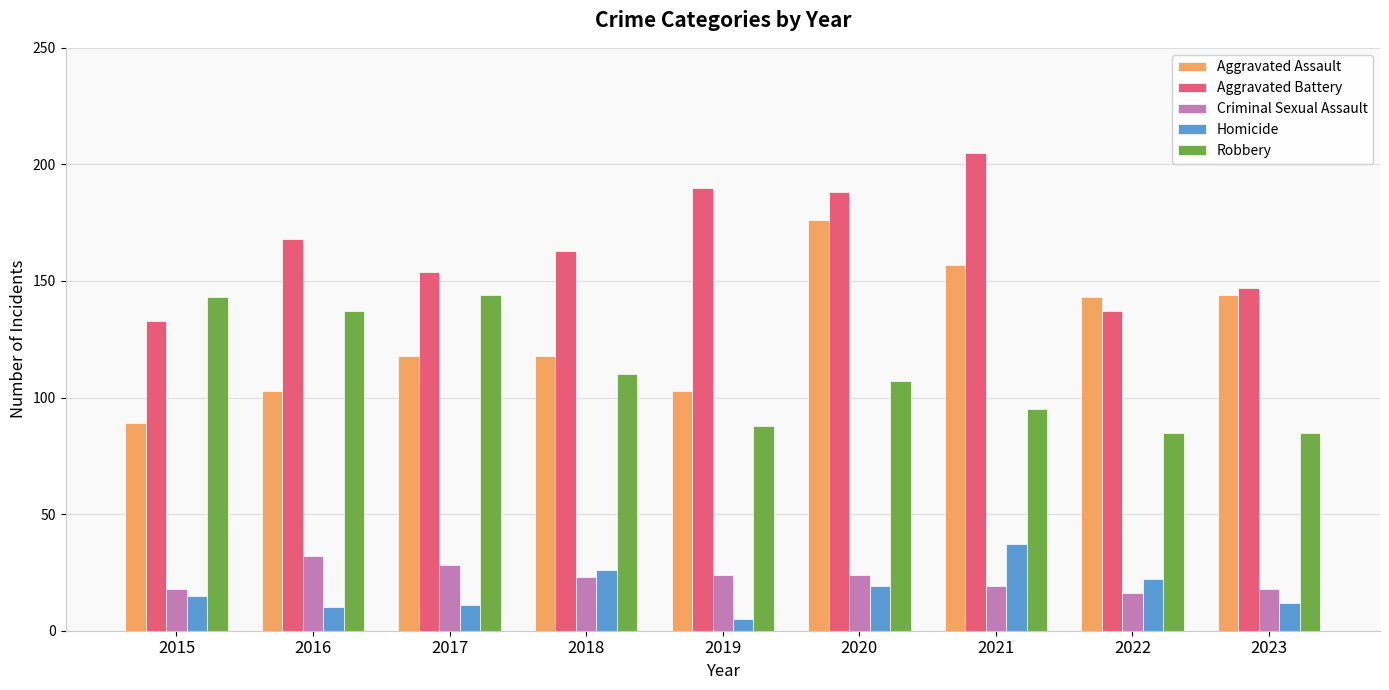

Which series has the largest total across all categories?

Aggravated Battery